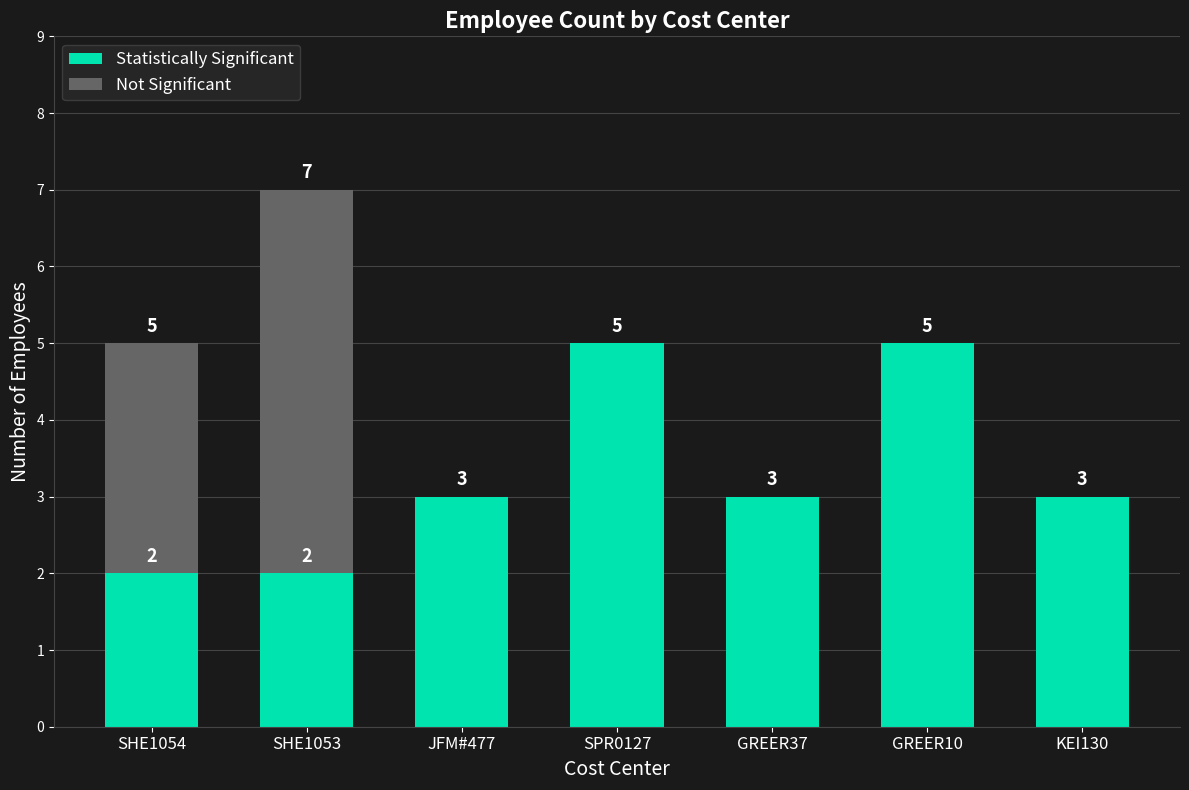

How many Statistically Significant values are between 2 and 5?

7